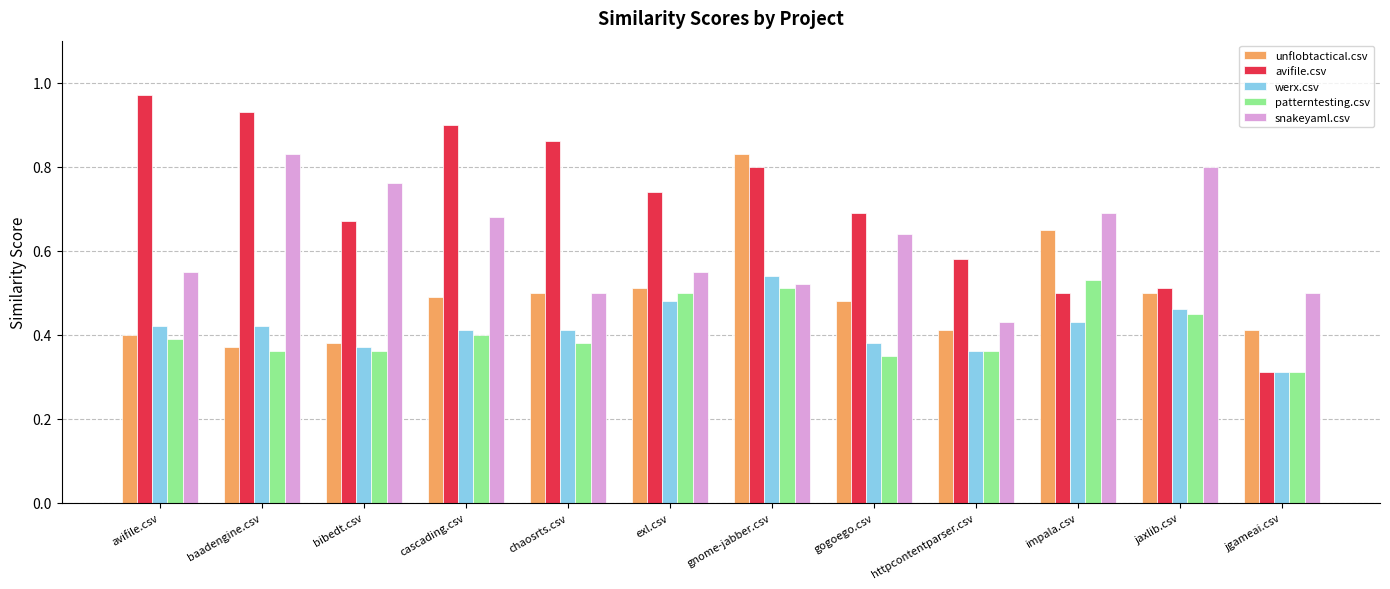

Which label corresponds to the largest value in the chart?

avifile.csv